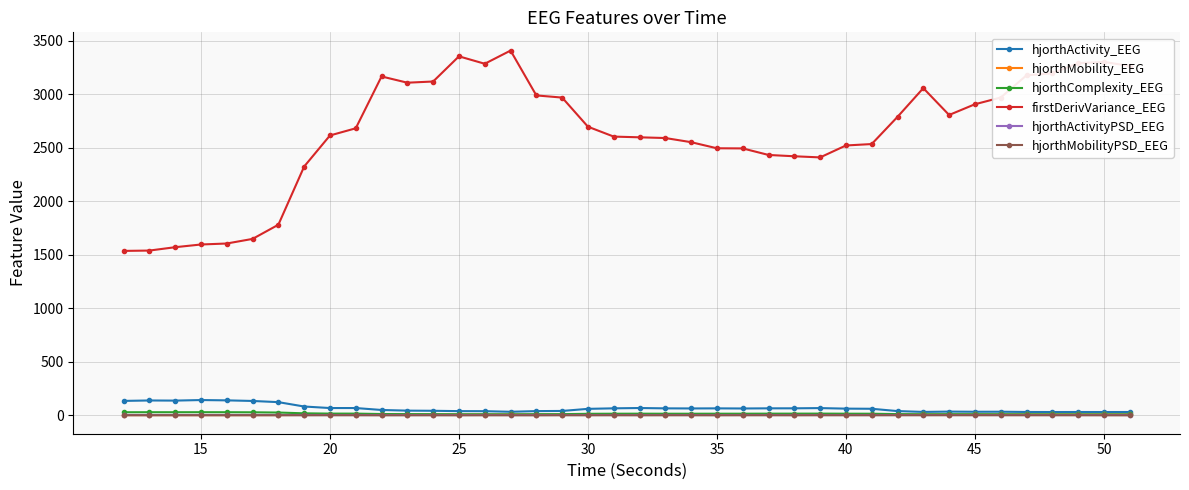

Count the number of data series in this chart.

6